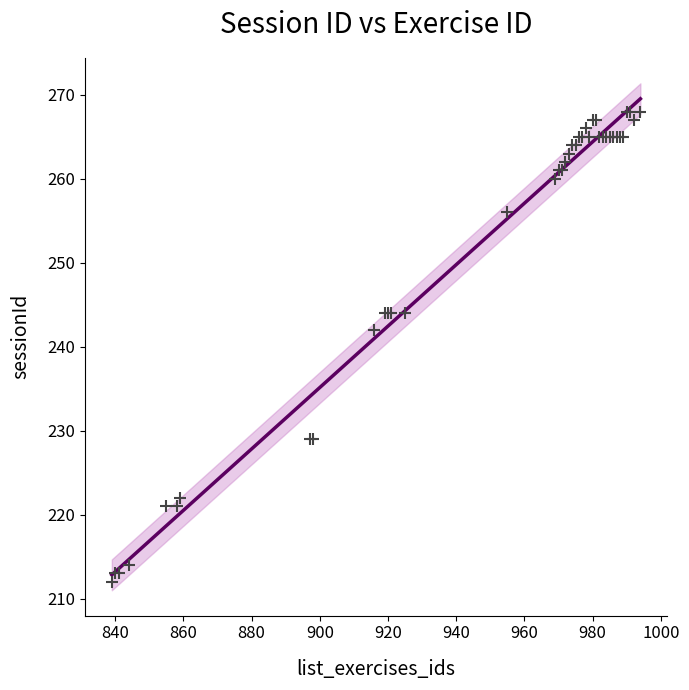

What Y value in the scatter plot is closest to 240?

242